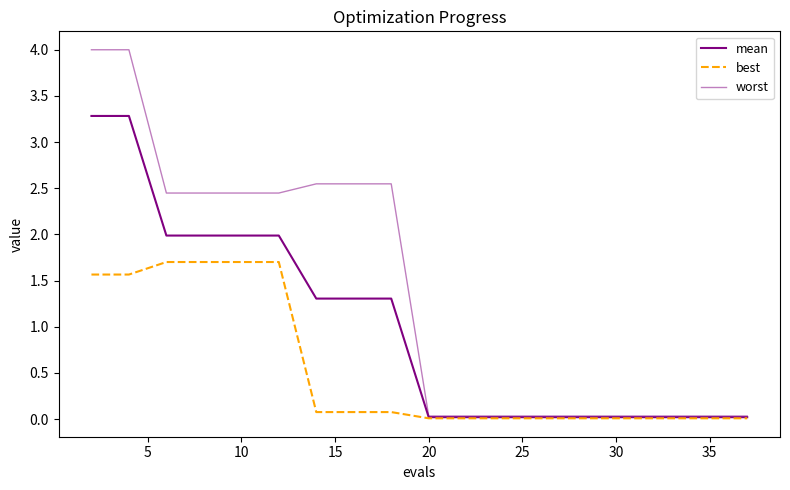

Does the chart display data point markers on the line(s)?

No